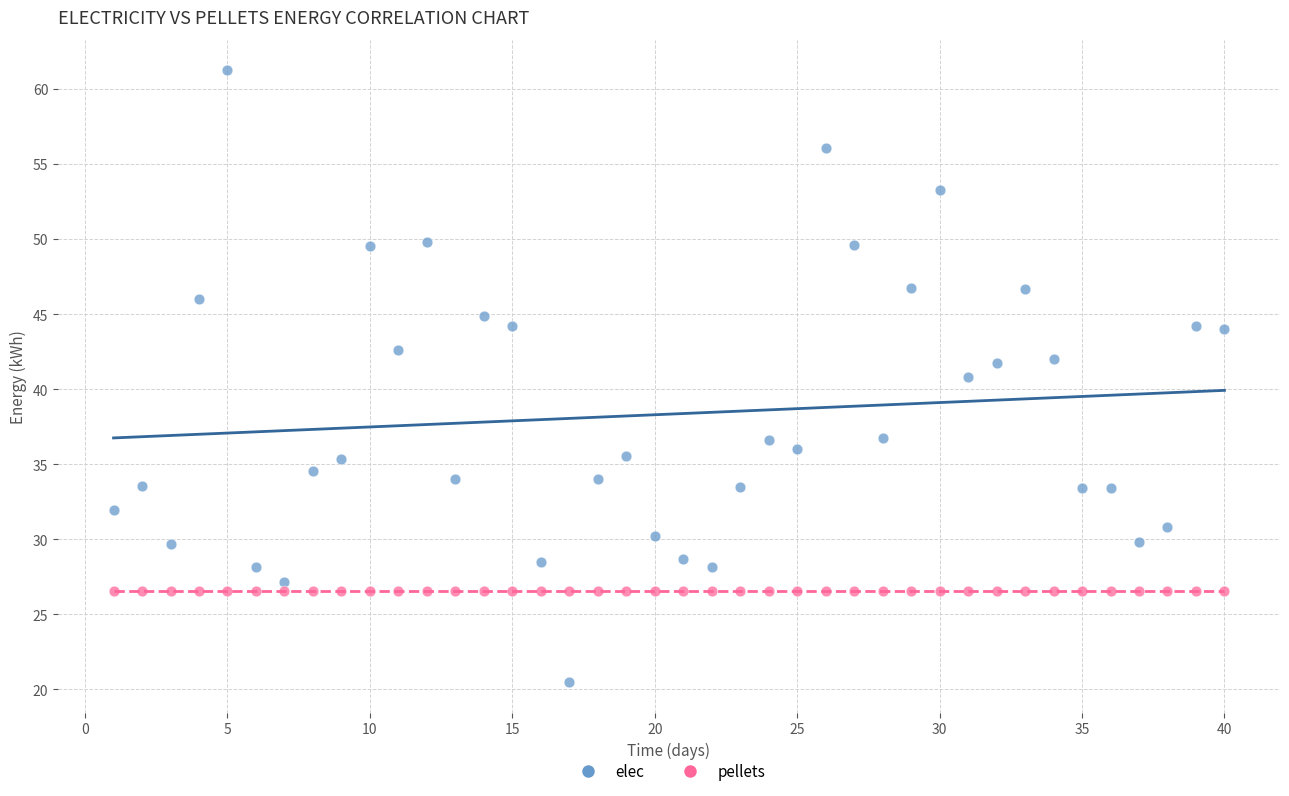

Which series reaches the minimum Y coordinate?

elec